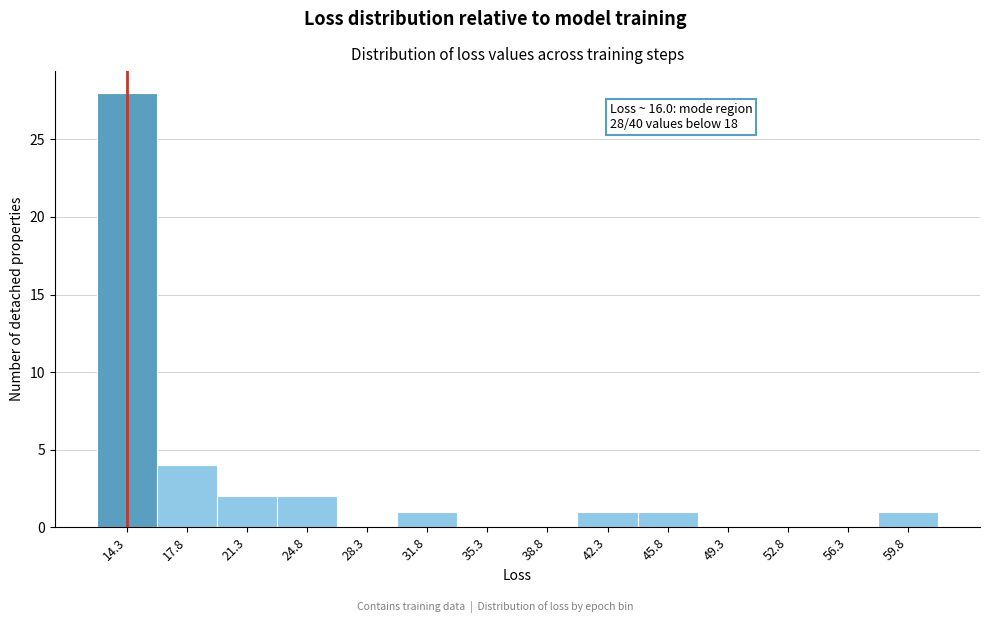

Reading right to left, what are all the values shown in this chart?

59.8=1	56.3=0	52.8=0	49.3=0	45.8=1	42.3=1	38.8=0	35.3=0	31.8=1	28.3=0	24.8=2	21.3=2	17.8=4	14.3=28